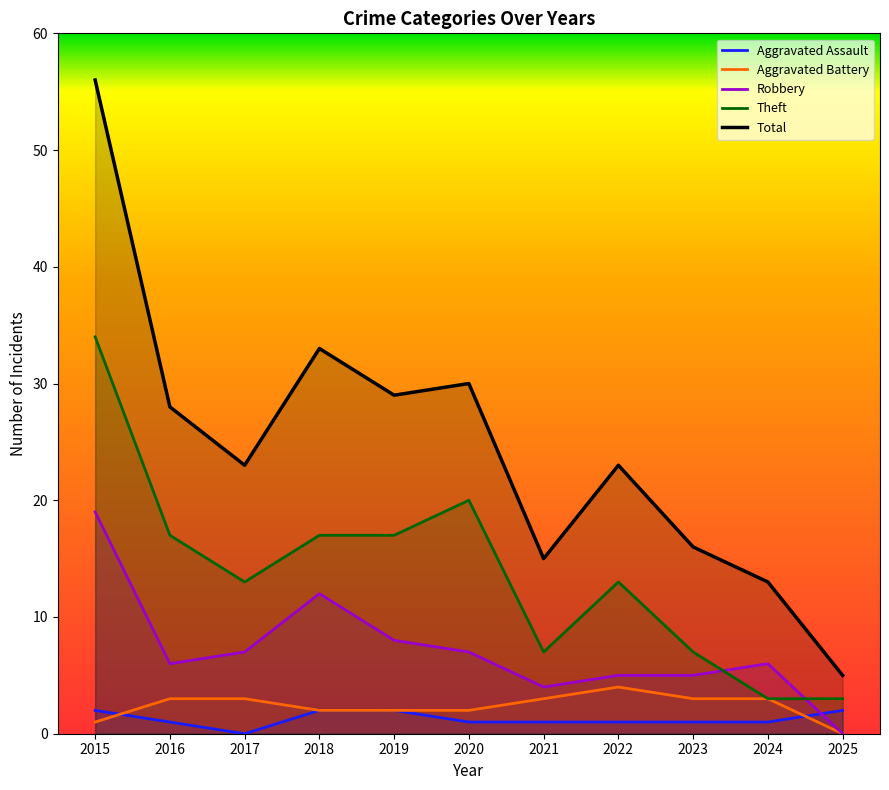

At how many categories does at least one series exceed 27?

5